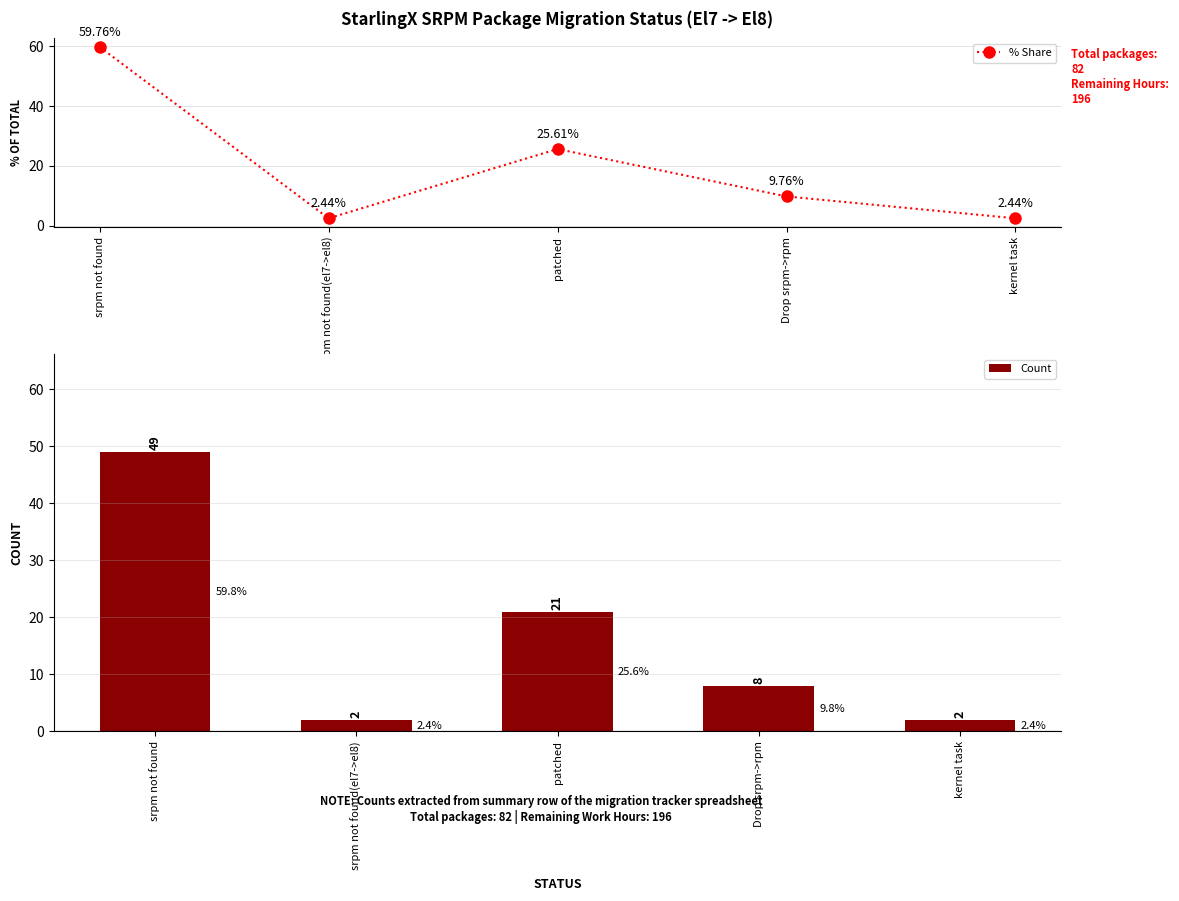

What is the difference between the maximum and minimum values in the Count series?

47